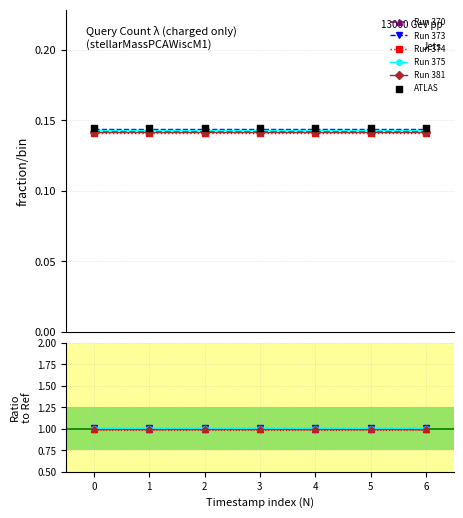

What are all the series names shown in the legend?

Run 370, Run 373, Run 374, Run 375, Run 381, ATLAS